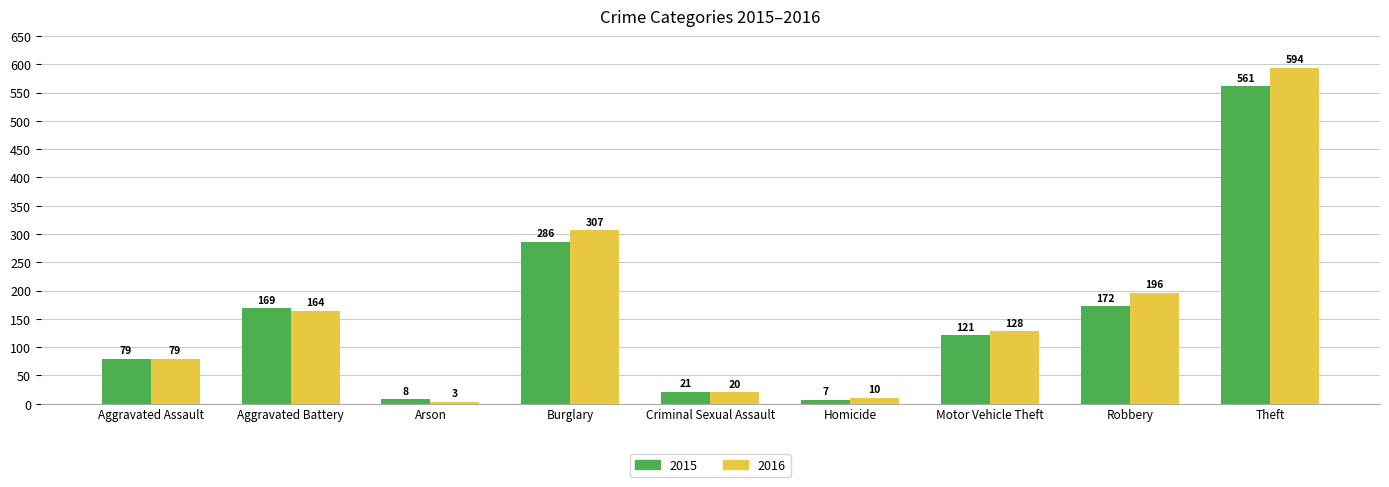

At which category is the sum across all series the highest?

Theft